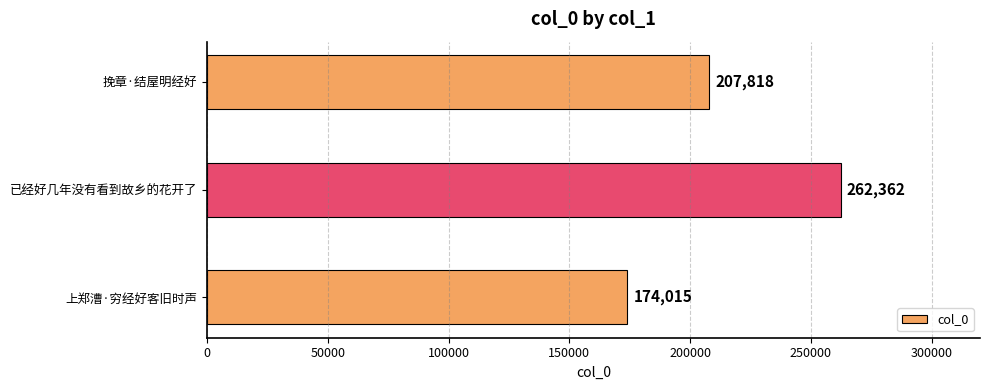

What is the difference between the maximum and minimum values?

88347